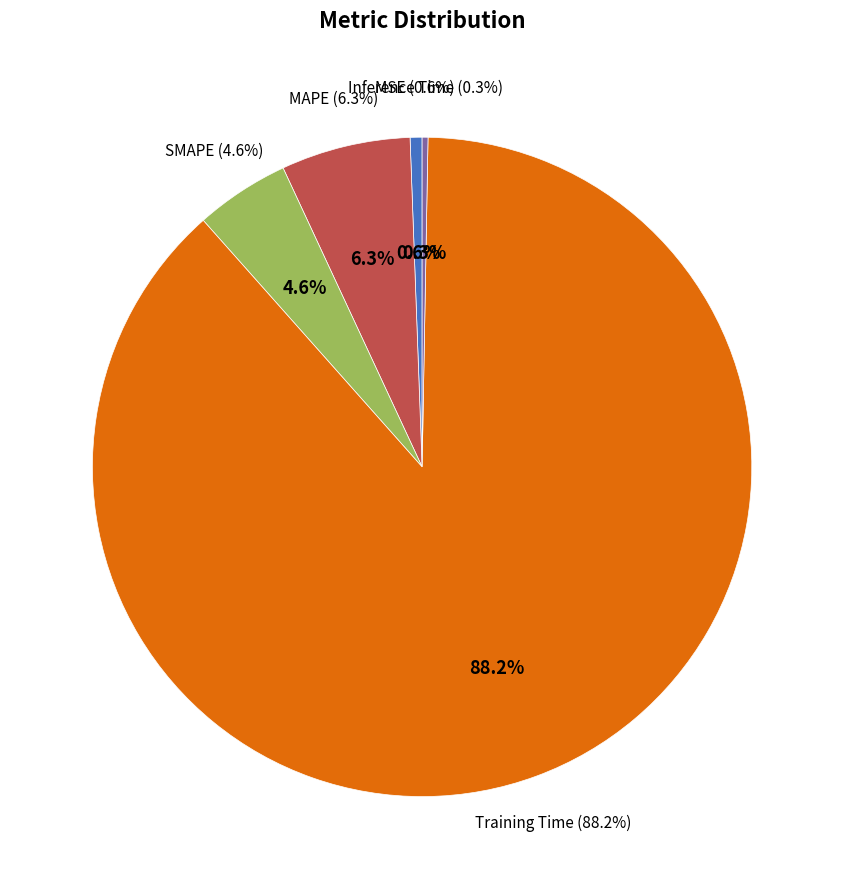

Is Training Time the majority of the pie?

Yes